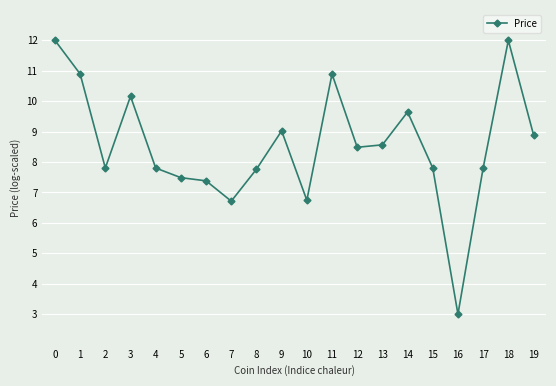

Reading right to left, list all the values displayed in this chart.

19=8.9	18=12.0	17=7.8	16=3.0	15=7.8	14=9.6	13=8.6	12=8.5	11=10.9	10=6.7	9=9.0	8=7.8	7=6.7	6=7.4	5=7.5	4=7.8	3=10.2	2=7.8	1=10.9	0=12.0